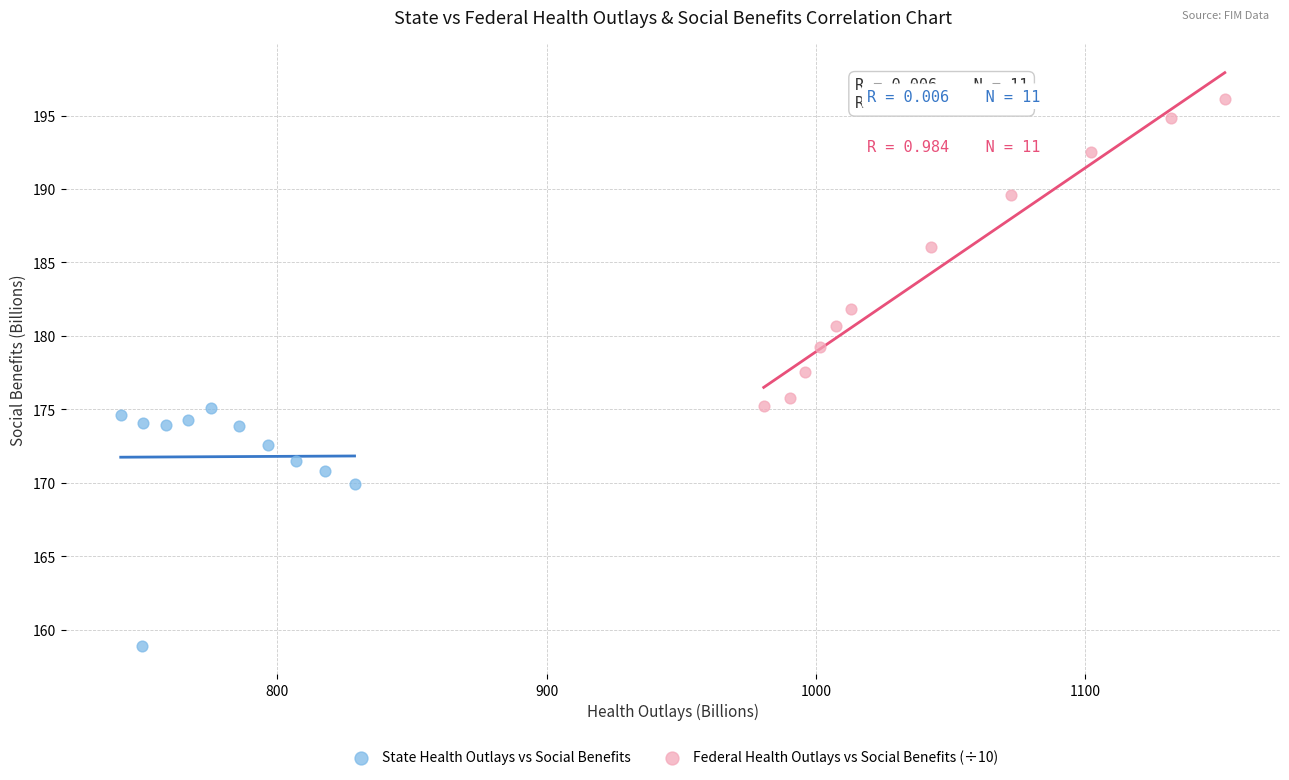

Which series reaches the minimum Y coordinate?

State Health Outlays vs Social Benefits